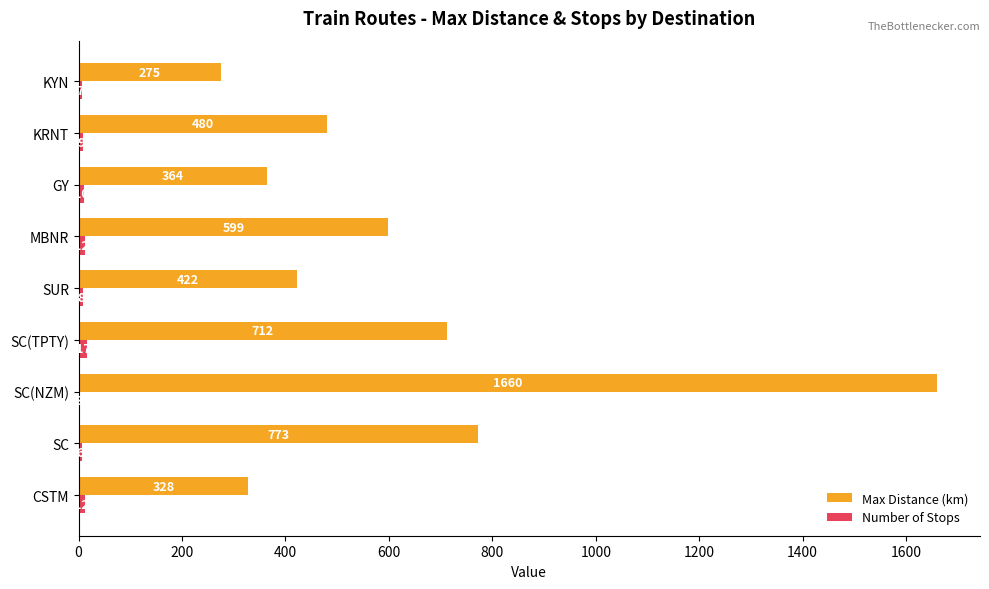

At which label does Max Distance (km) reach its peak?

SC(NZM)